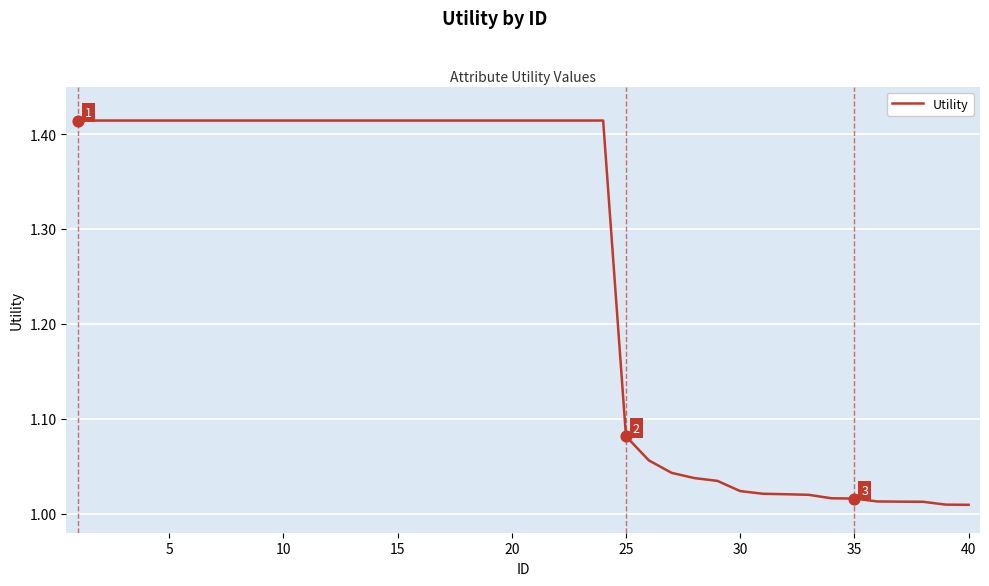

What is the difference between the maximum and minimum values?

0.4